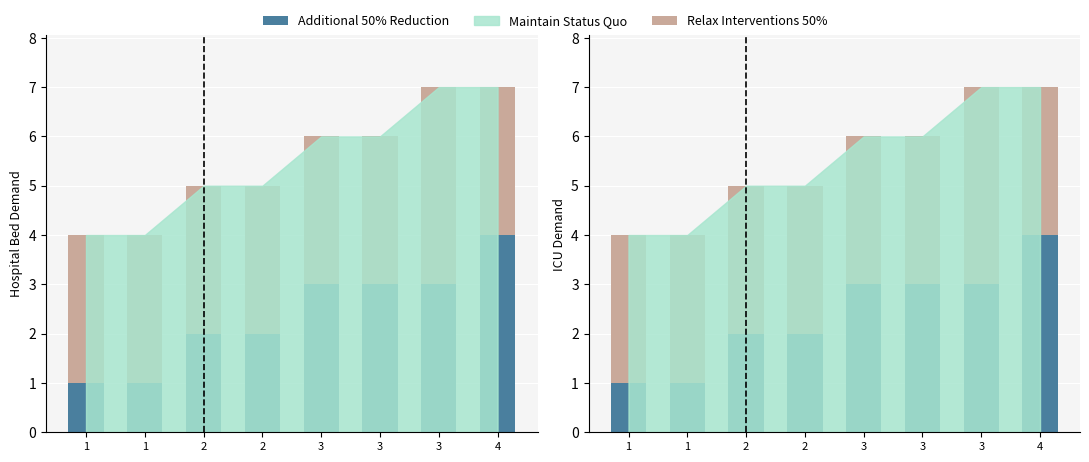

What is the value of the Relax Interventions 50% bar at the 8th from the left?

7